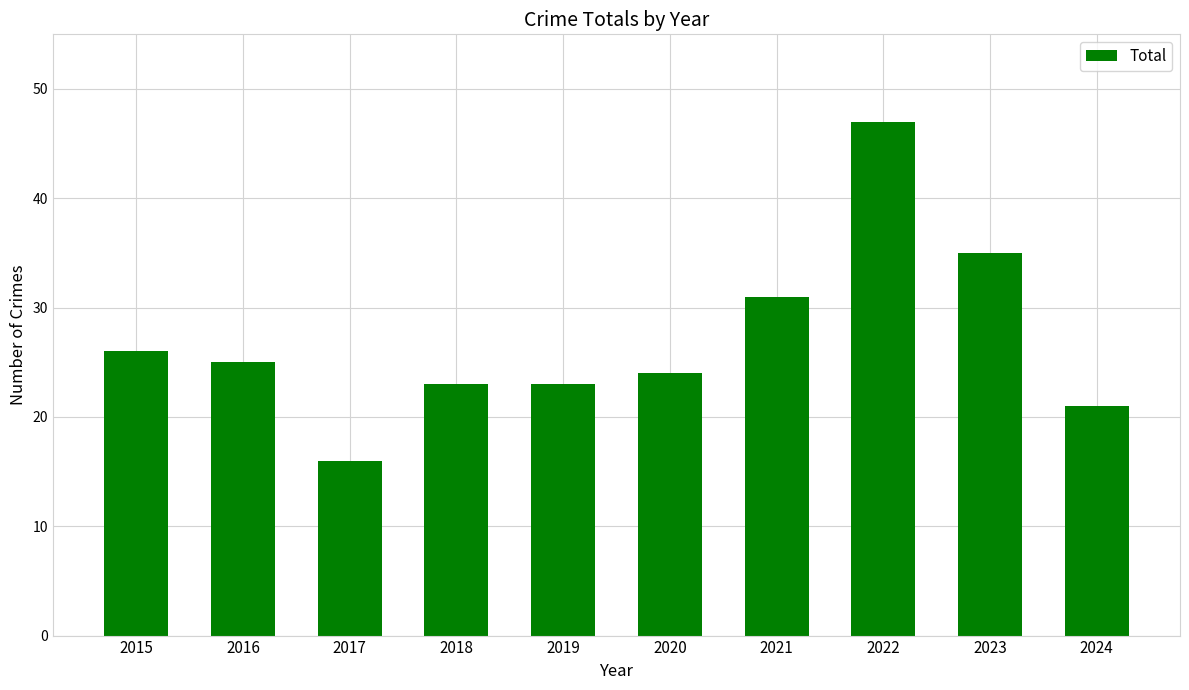

Reading left to right, list all the values displayed in this chart.

26	25	16	23	23	24	31	47	35	21